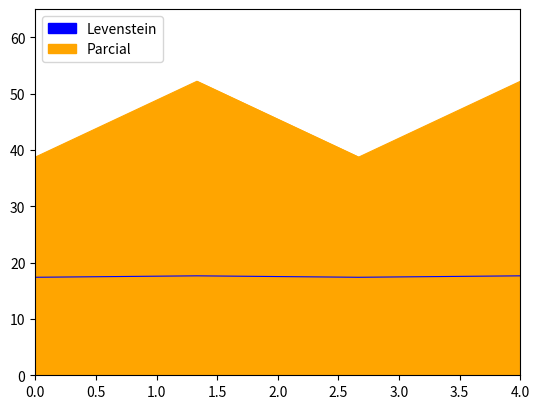

How many interior local valleys does the Levenstein series have?

1